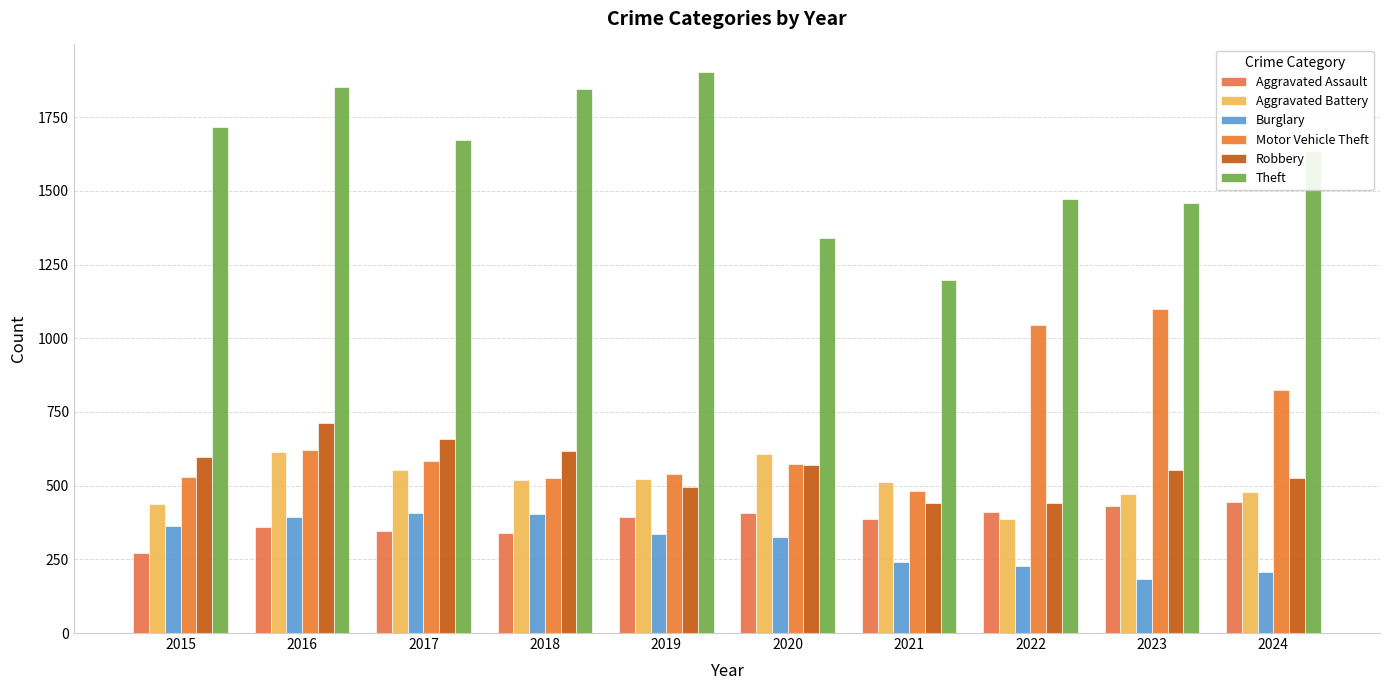

At how many categories does at least one series exceed 1184?

10